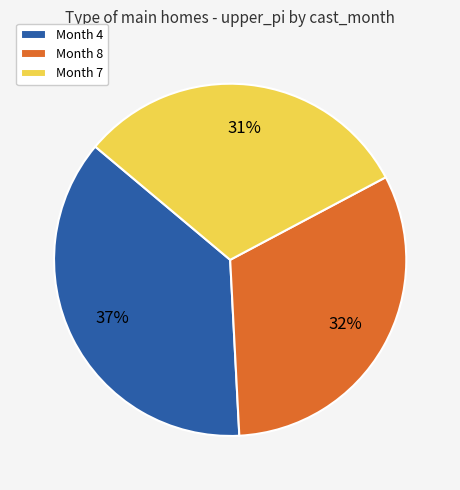

Does any single category account for the majority?

No